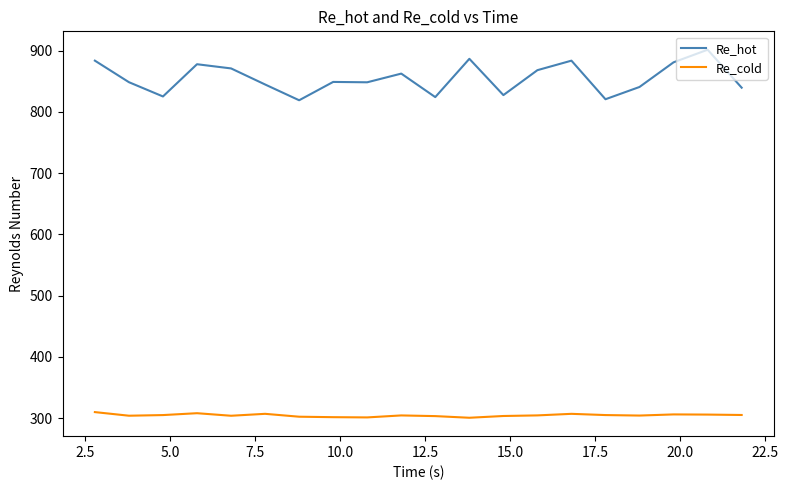

Which series has the widest spread of values?

Re_hot